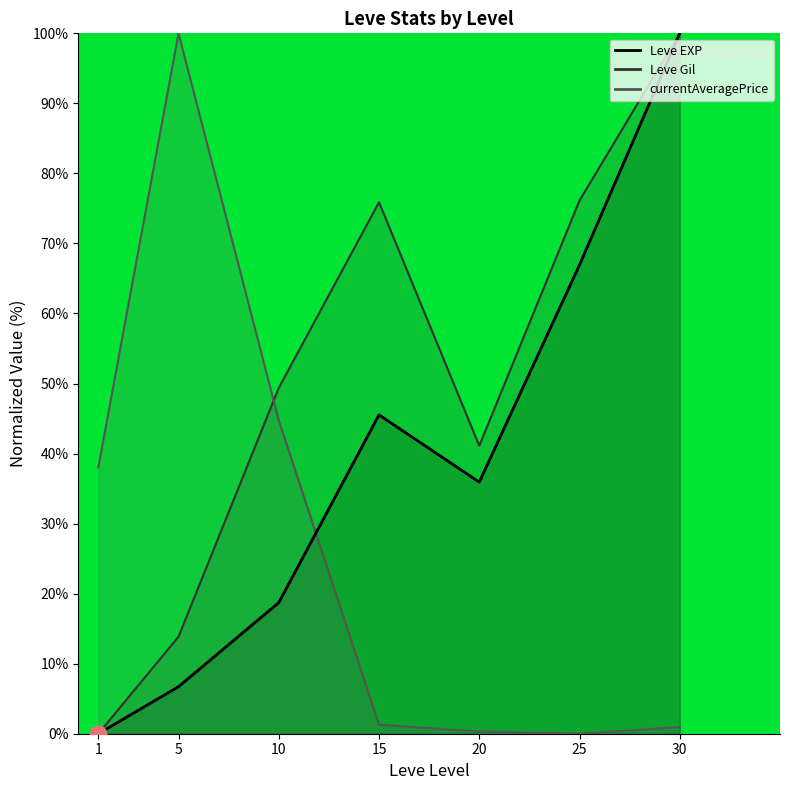

At which label does the data first exceed 35?

15